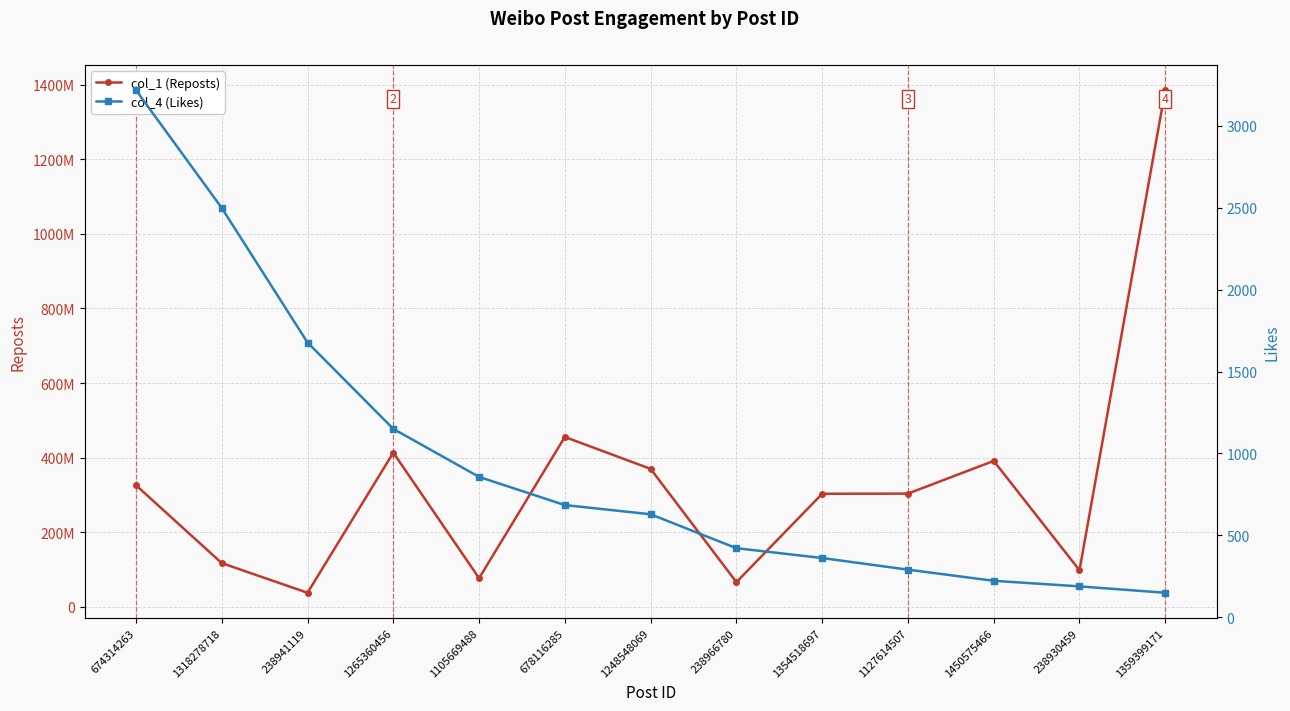

Rank the series by their maximum value, from lowest to highest.

col_4 (Likes), col_1 (Reposts)